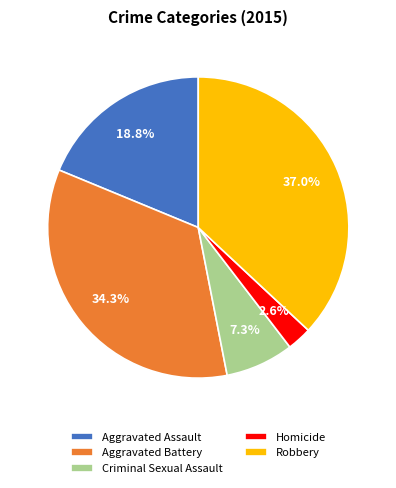

To the nearest percent, what is the difference between the Criminal Sexual Assault and Homicide slice percentages?

5%